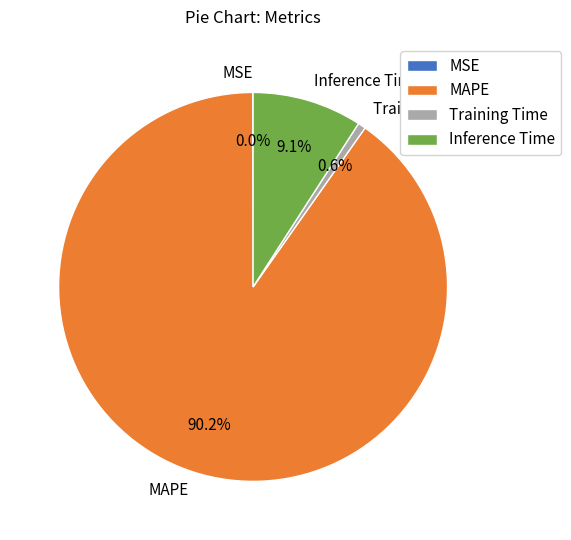

To the nearest percent, what is the difference between the largest and smallest slice percentages?

90%